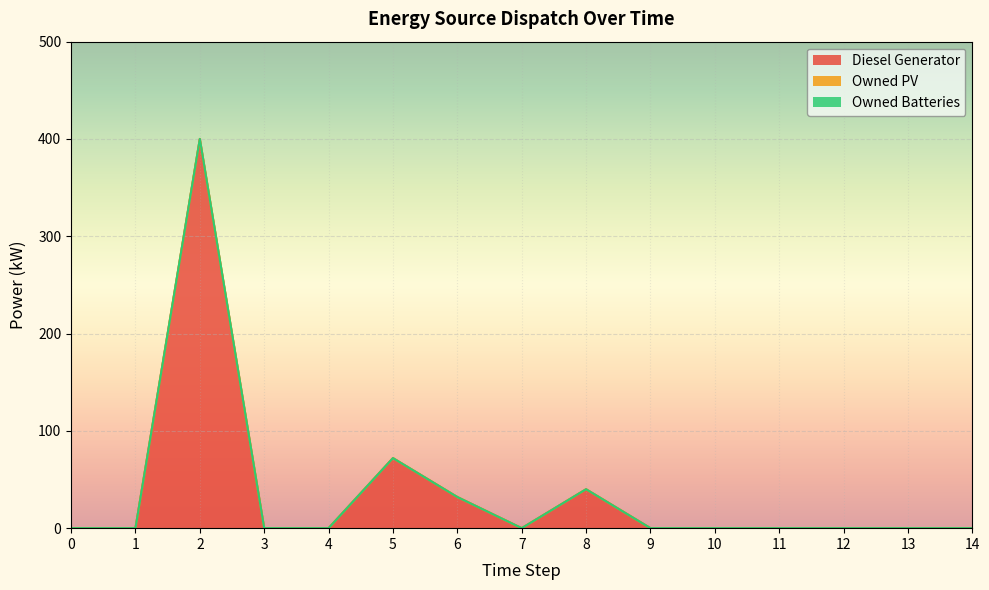

Does the chart display data point markers on the line(s)?

No